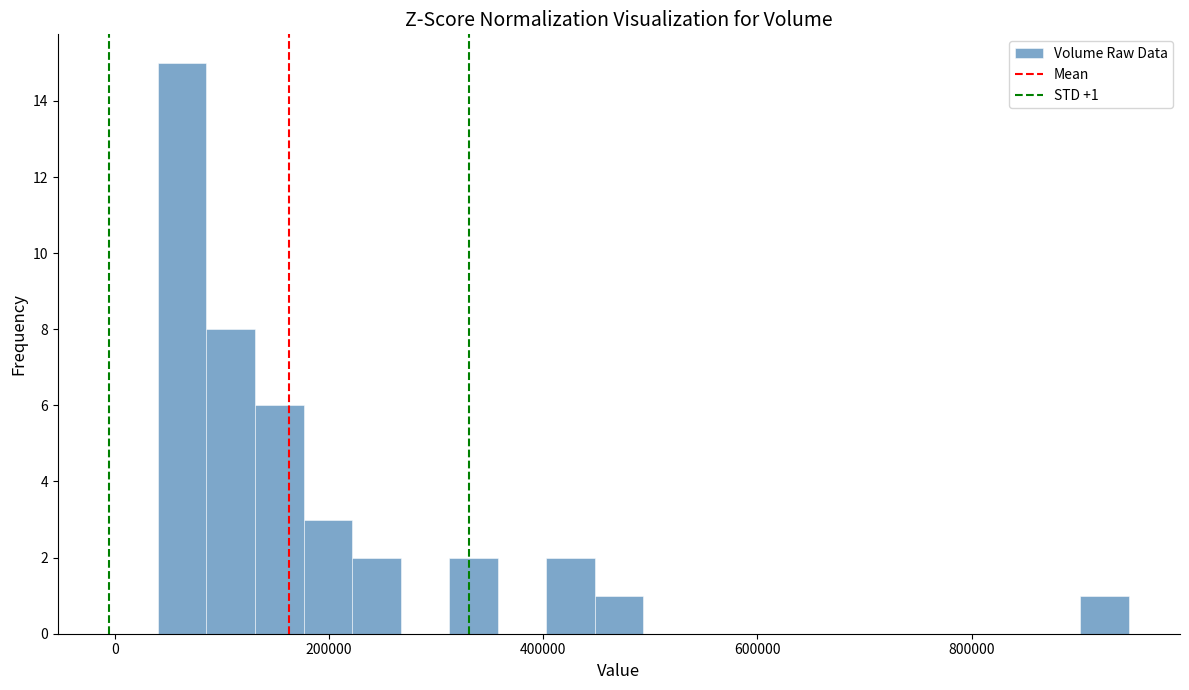

Around what value on the x-axis is the tallest bar? Give the approximate position of its centre, as read against the axis.

60000